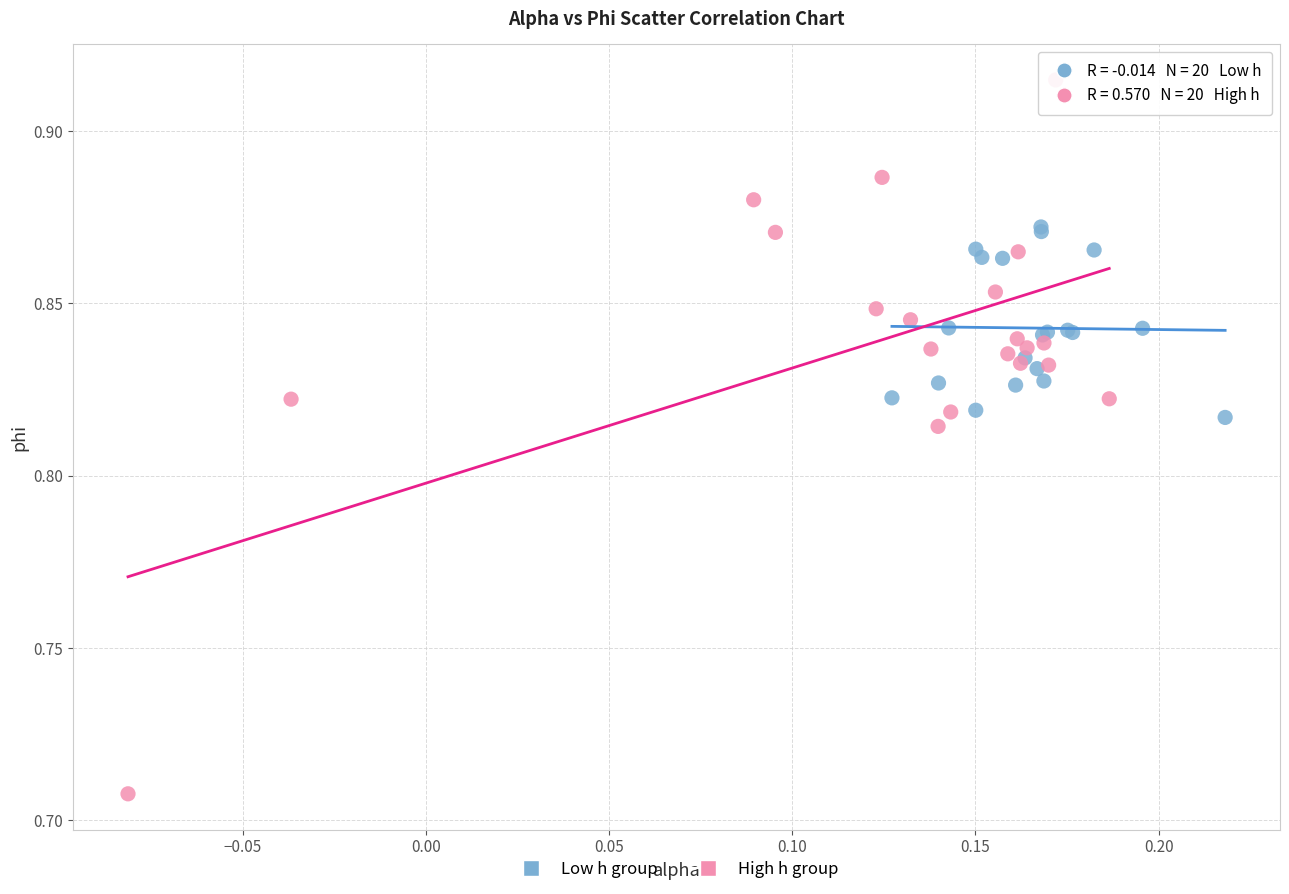

Which series contains the highest Y value?

High h group